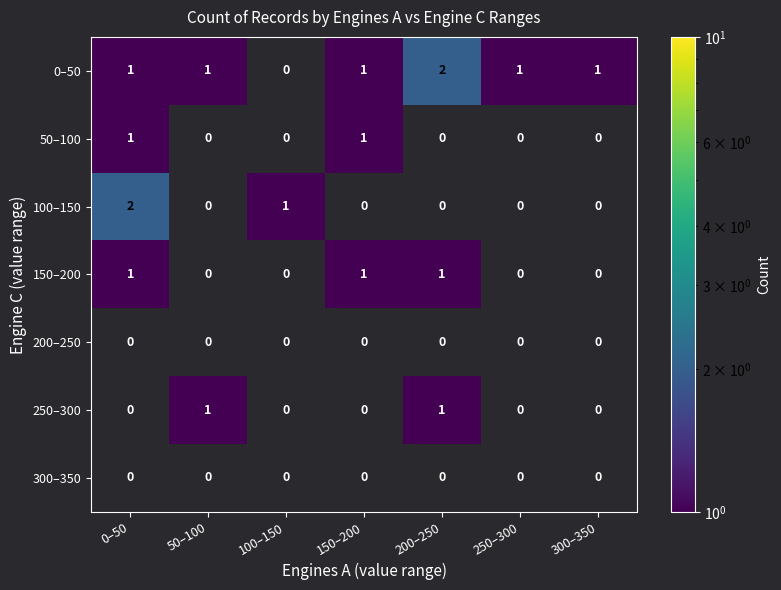

Is it true that 250–300 equals 2 at 200–250?

False